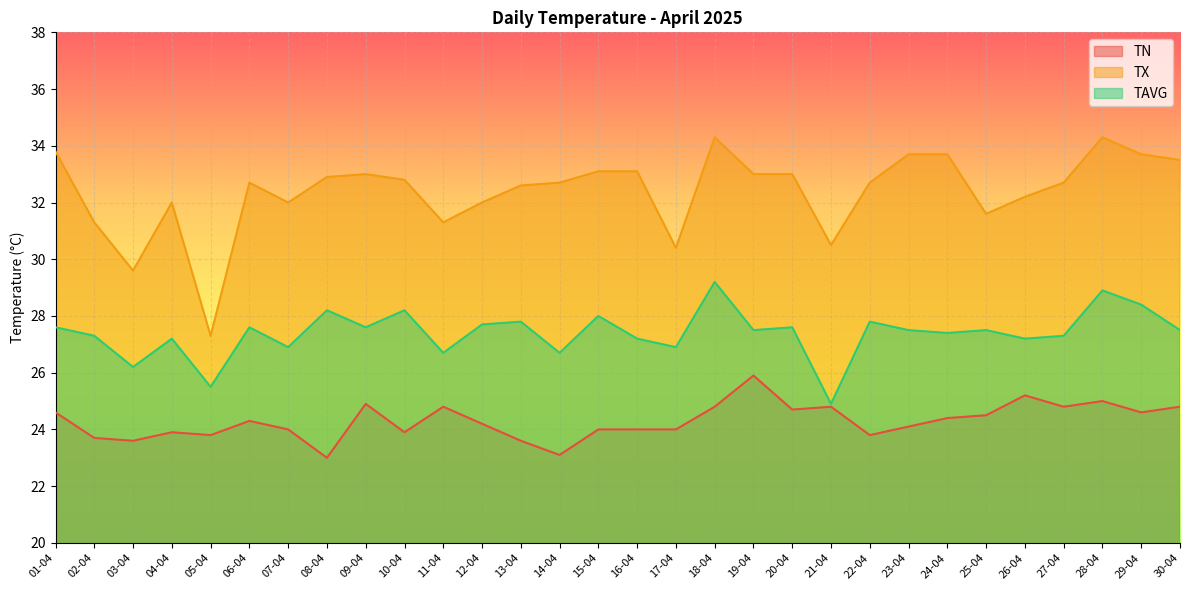

At which category does the chart reach its minimum across all series?

08-04